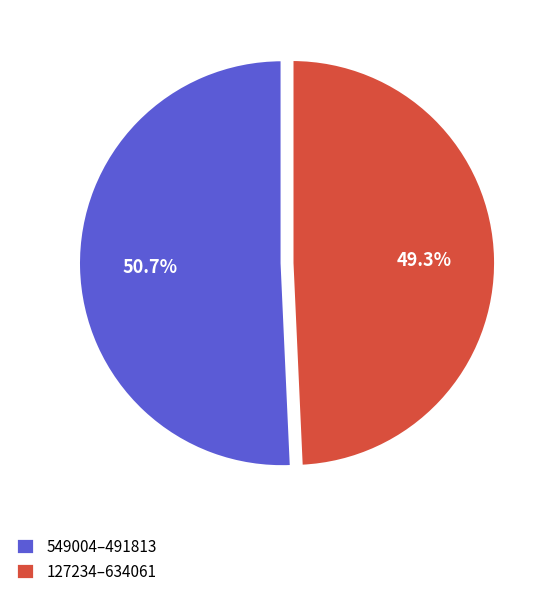

Do 127234–634061 and 549004–491813 together represent more than half of the pie?

Yes